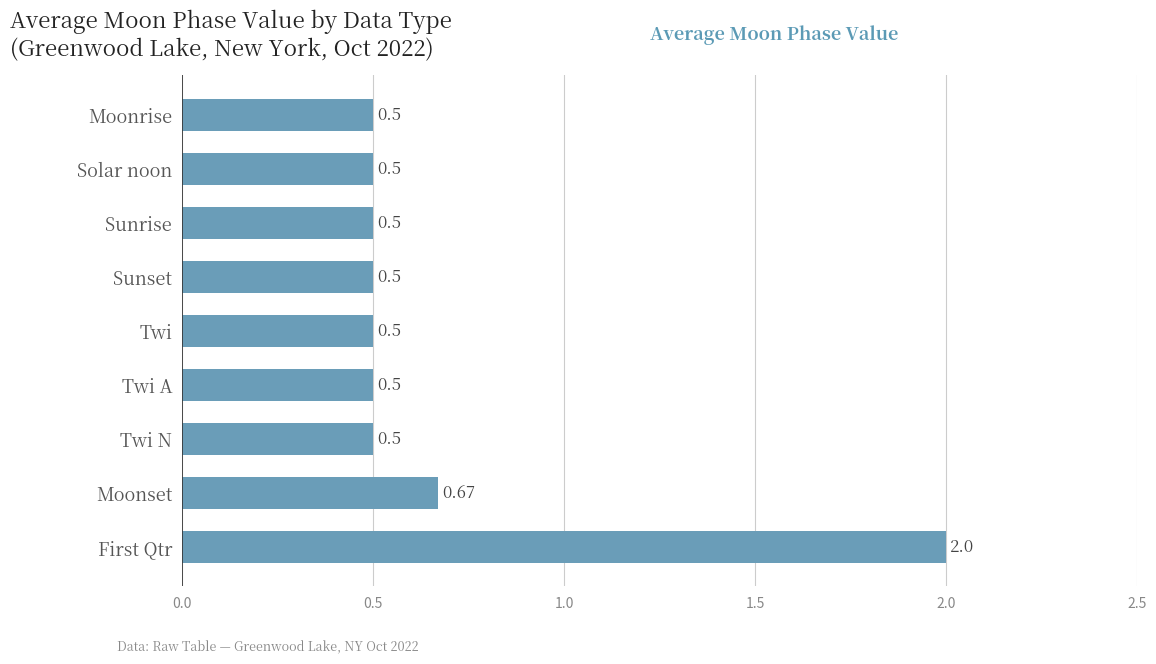

Which category has the highest value across all series?

First Qtr